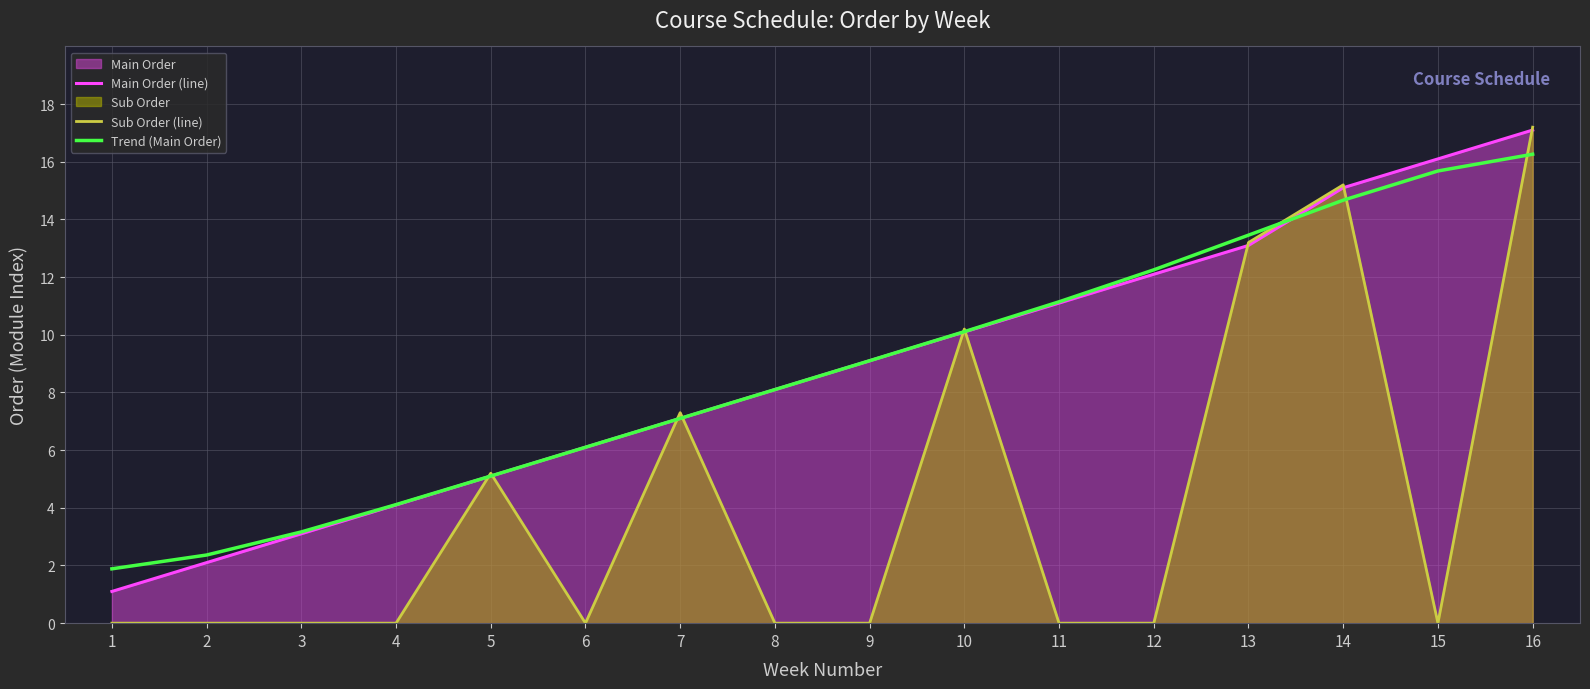

Rank the series by their maximum value, from lowest to highest.

Trend (Main Order), Main Order (line), Sub Order (line)